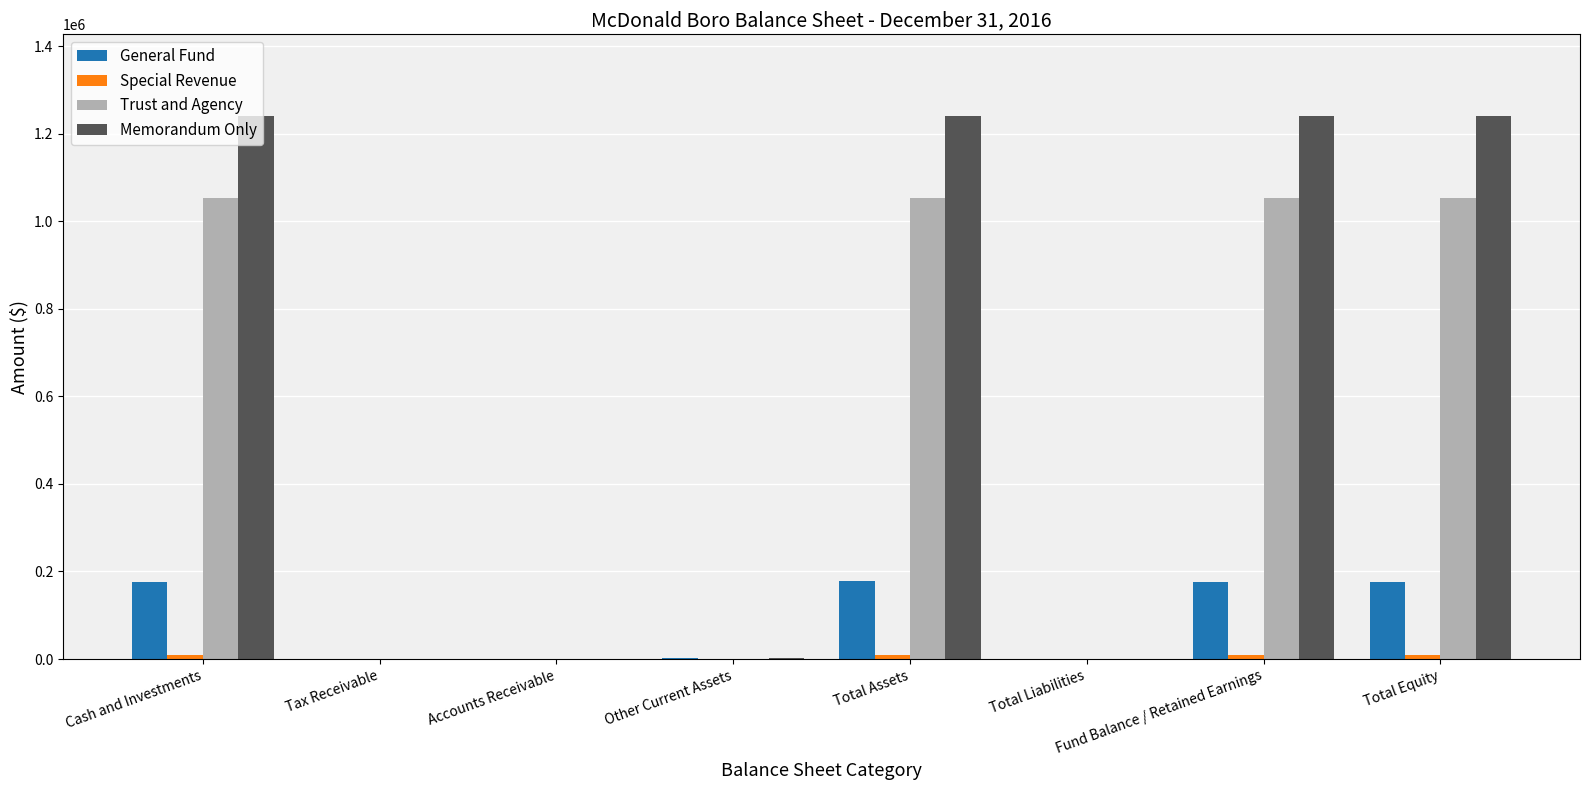

What is the sum of all General Fund values?

711636